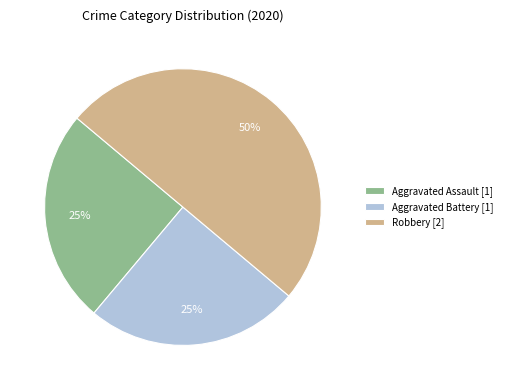

To the nearest percent, what portion does Robbery [2] represent?

50%